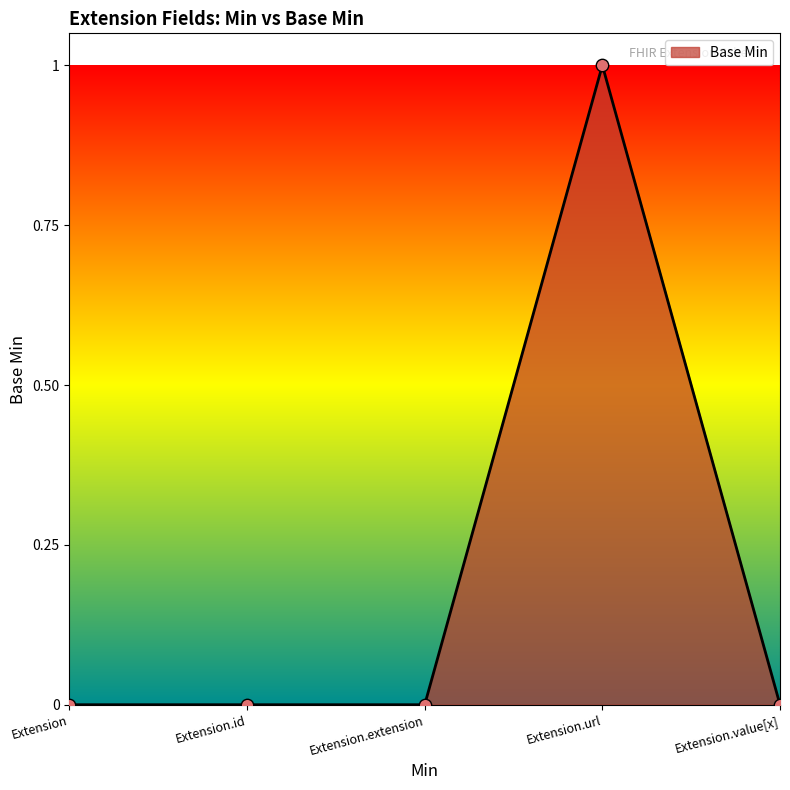

What is the change in value from Extension.url to Extension.value[x]?

-1